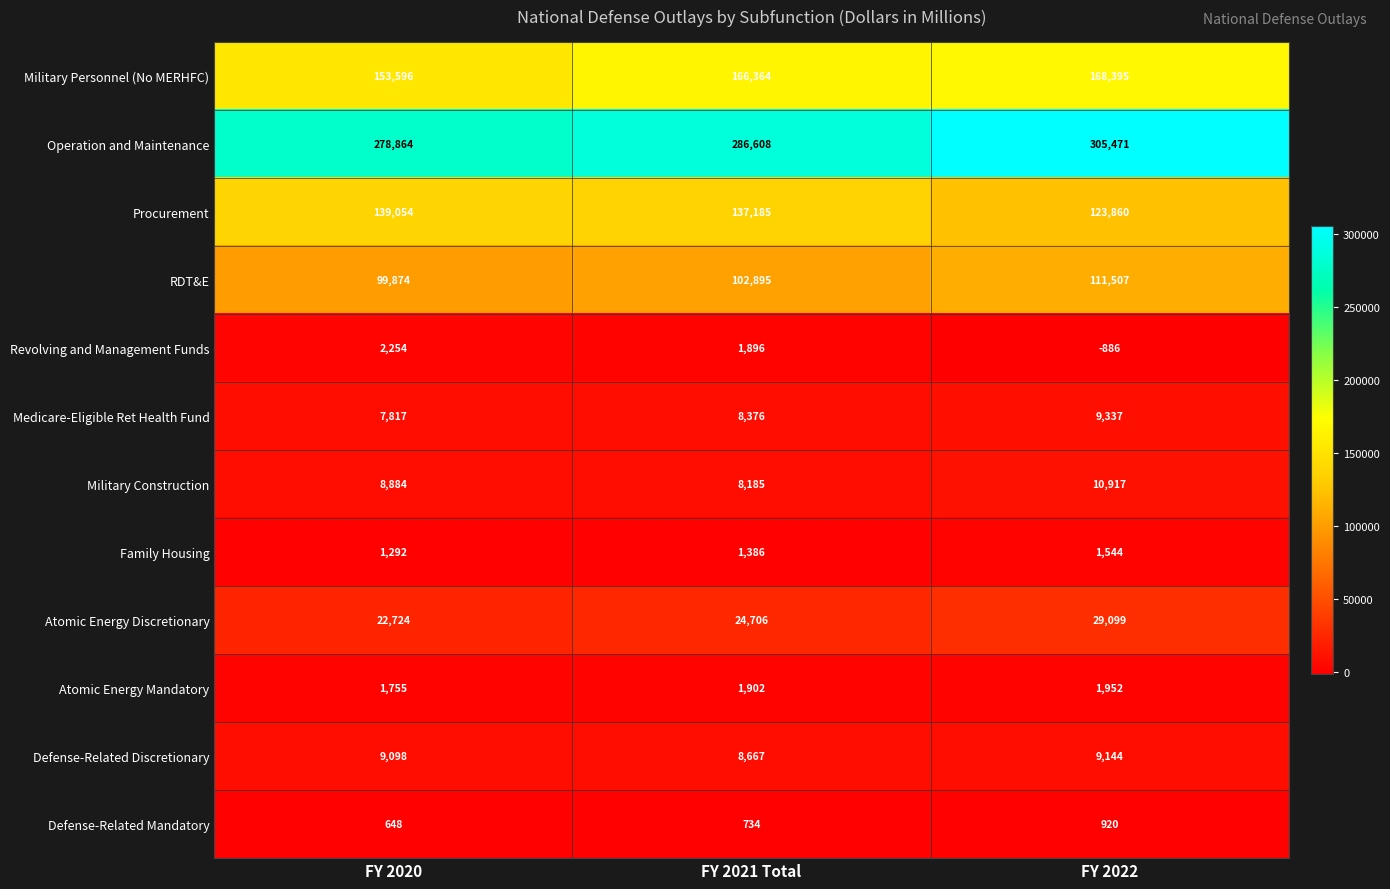

How many distinct data groups are displayed?

12